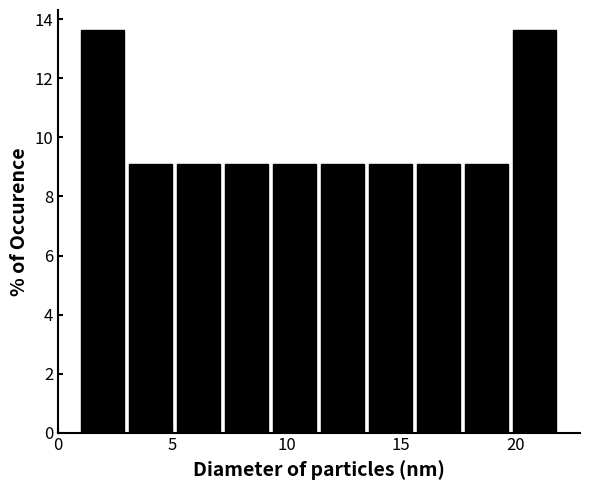

Reading left to right, transcribe this chart: for each bar, give the range it covers on the x-axis and its height. Neither the bar edges nor the heights are printed on the chart, so give them approximately, as read against the axes.

1.0 to 3.1: 13.6
3.1 to 5.2: 9.0
5.2 to 7.3: 9.0
7.3 to 9.4: 9.0
9.4 to 11.5: 9.0
11.5 to 13.6: 9.0
13.6 to 15.7: 9.0
15.7 to 17.8: 9.0
17.8 to 19.9: 9.0
19.9 to 22.0: 13.6